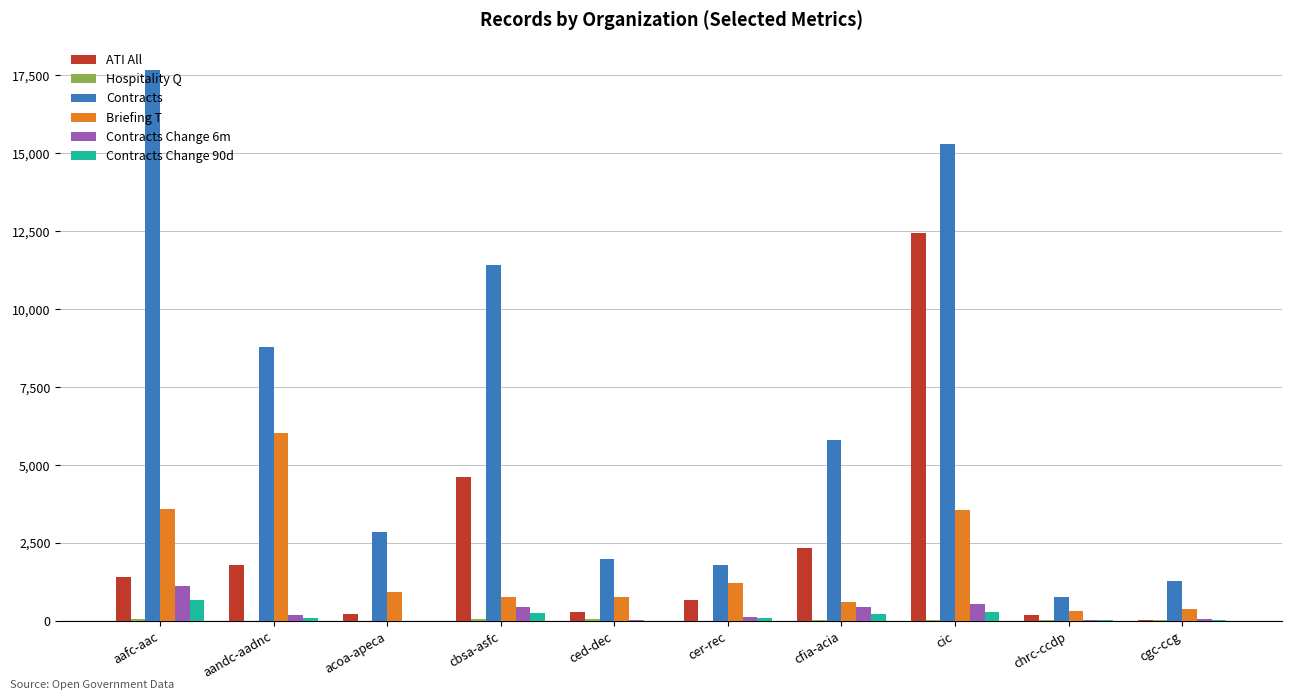

Between cbsa-asfc and cic, which series saw the biggest shift?

ATI All